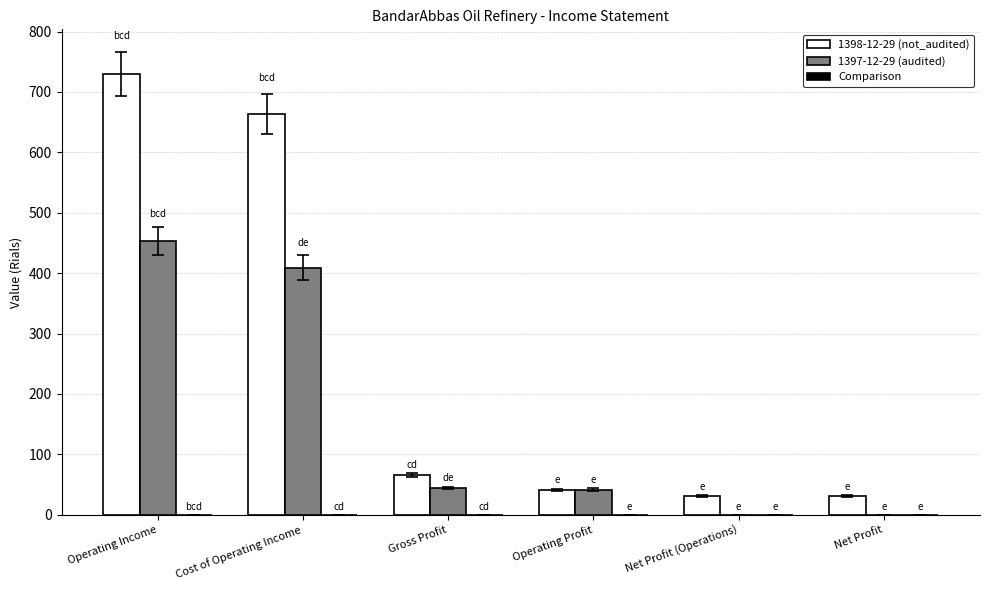

The 1398-12-29 (not_audited) series shows 911.3 at Cost of Operating Income. True or false?

False